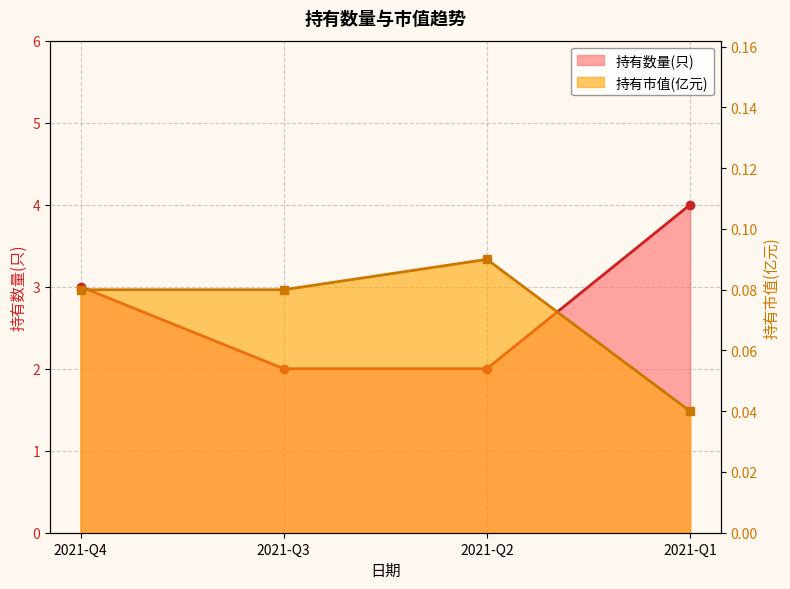

Does the chart display data point markers on the line(s)?

Yes